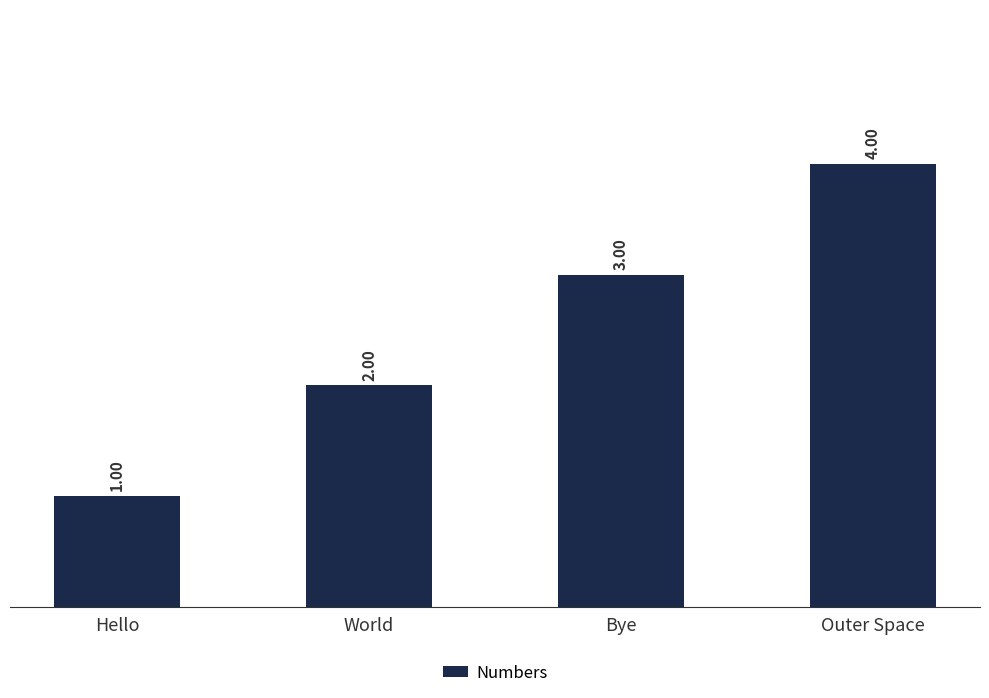

What is the difference between the maximum and minimum values?

3